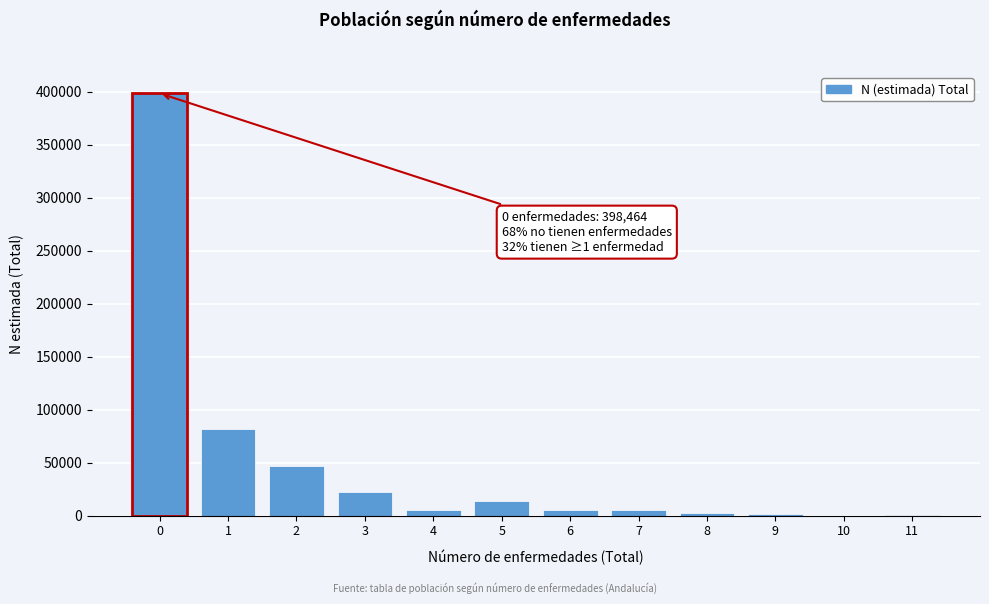

What is the sum of all values?

582464